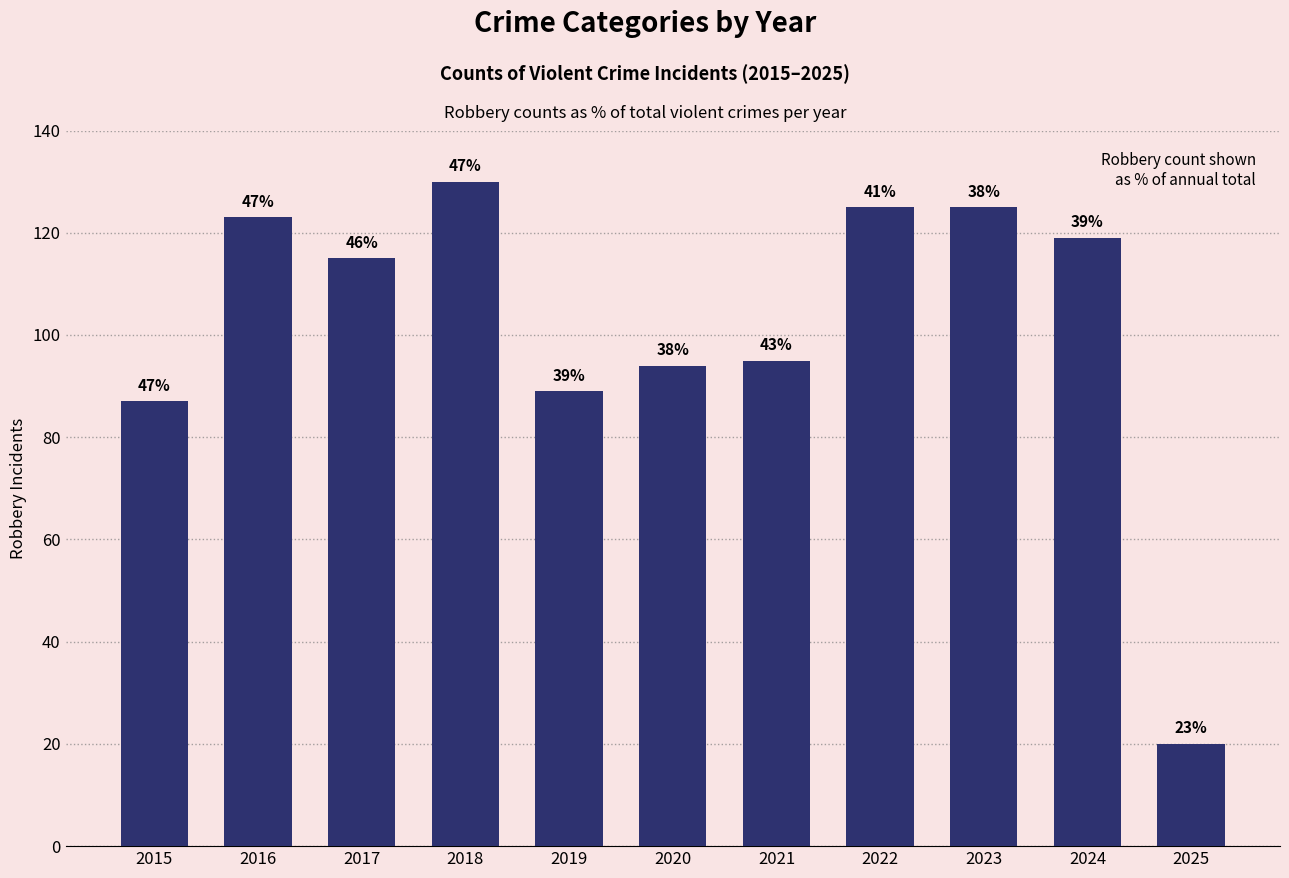

The chart shows a value of 130 at 2018. True or false?

True